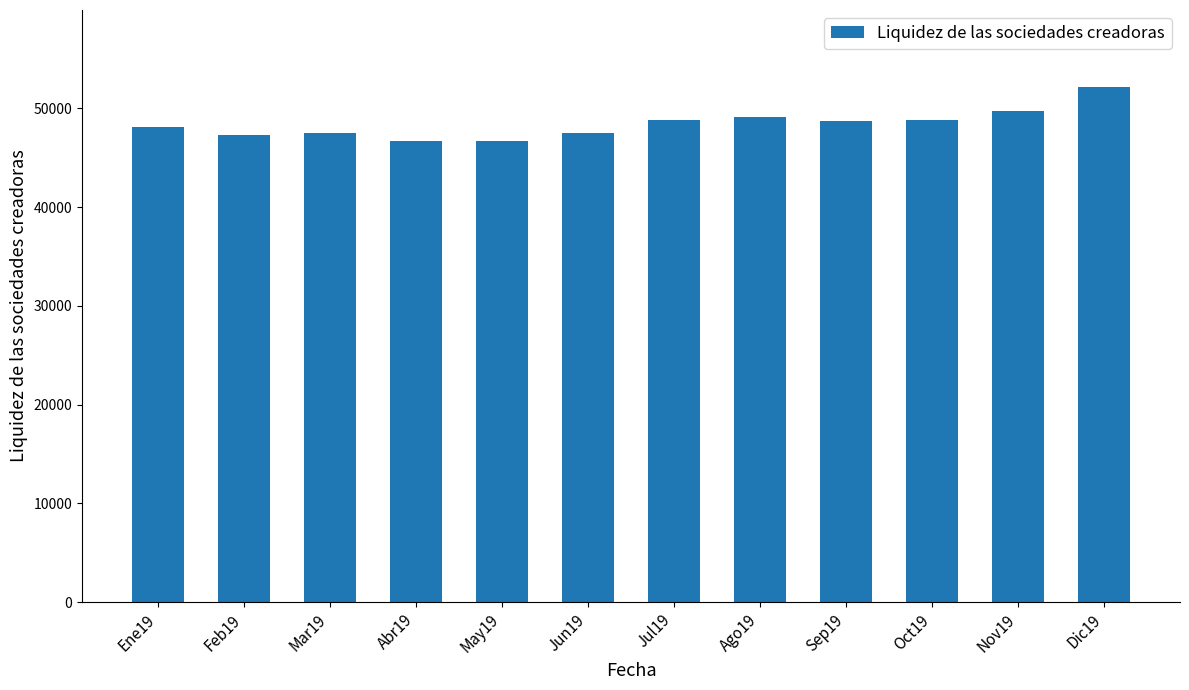

What is the minimum value shown in the chart?

46690